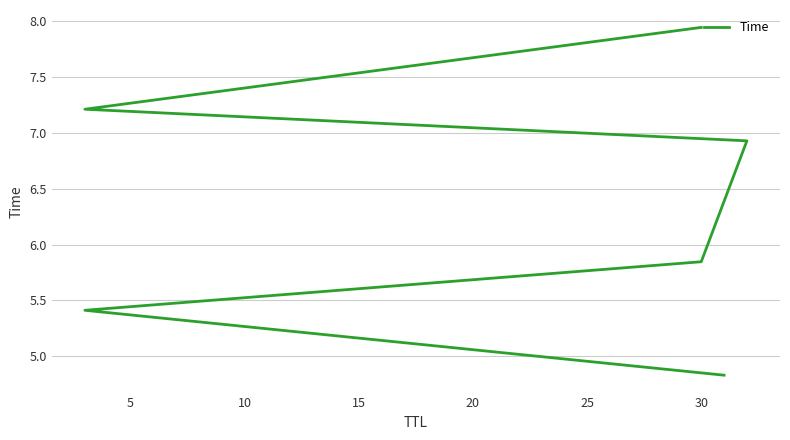

What is the difference between the maximum and minimum values?

3.1